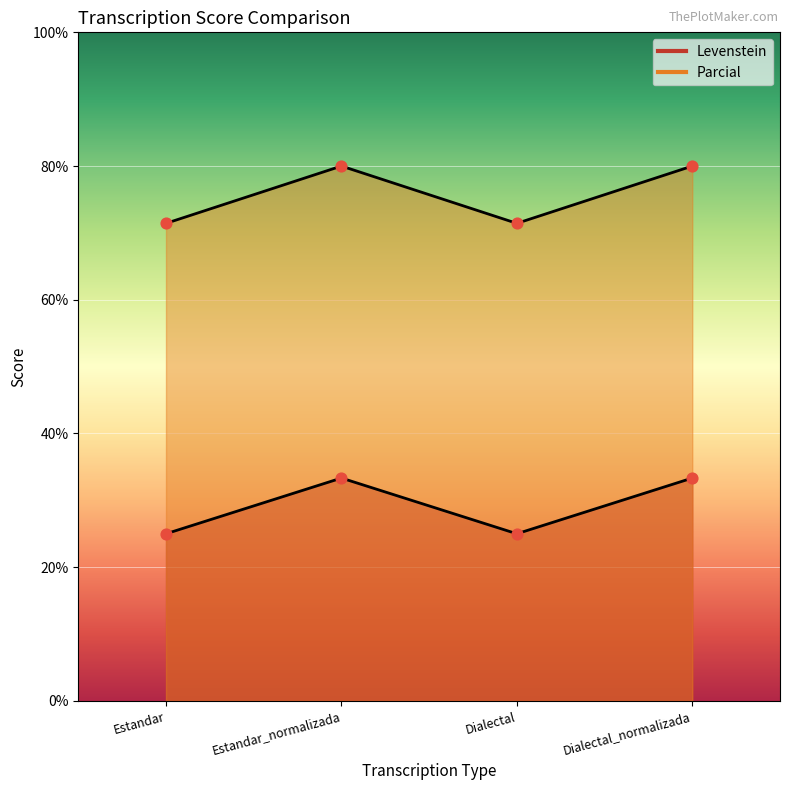

Which series has the largest total across all categories?

Parcial